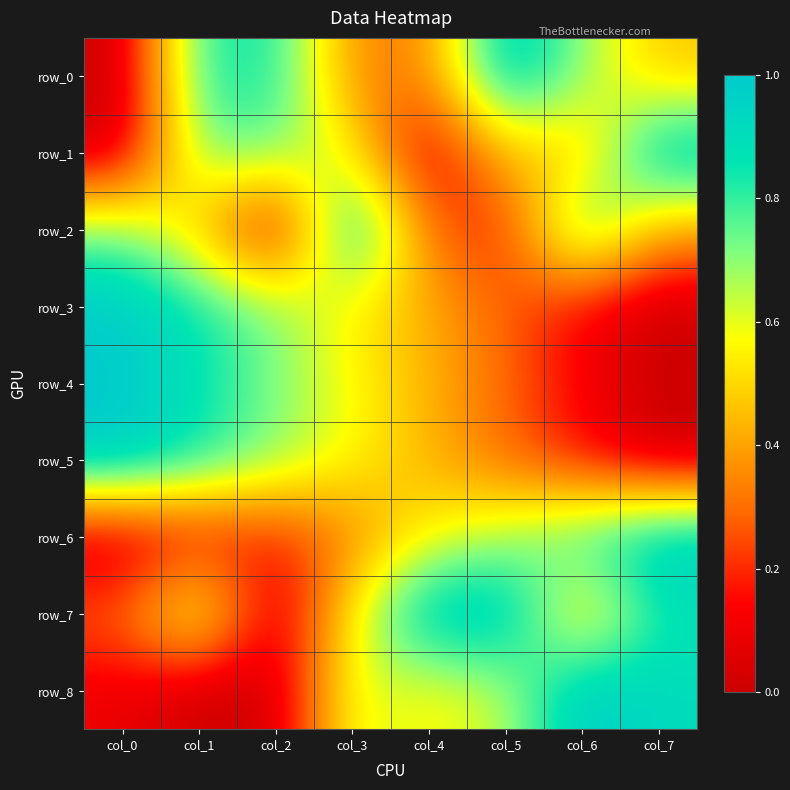

How many categories are shown in the chart?

8